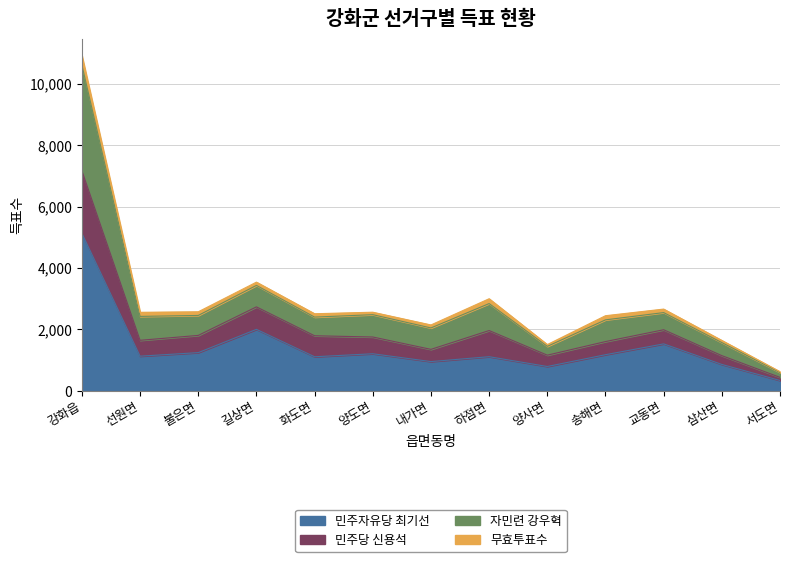

How many lines are shown in the chart?

4